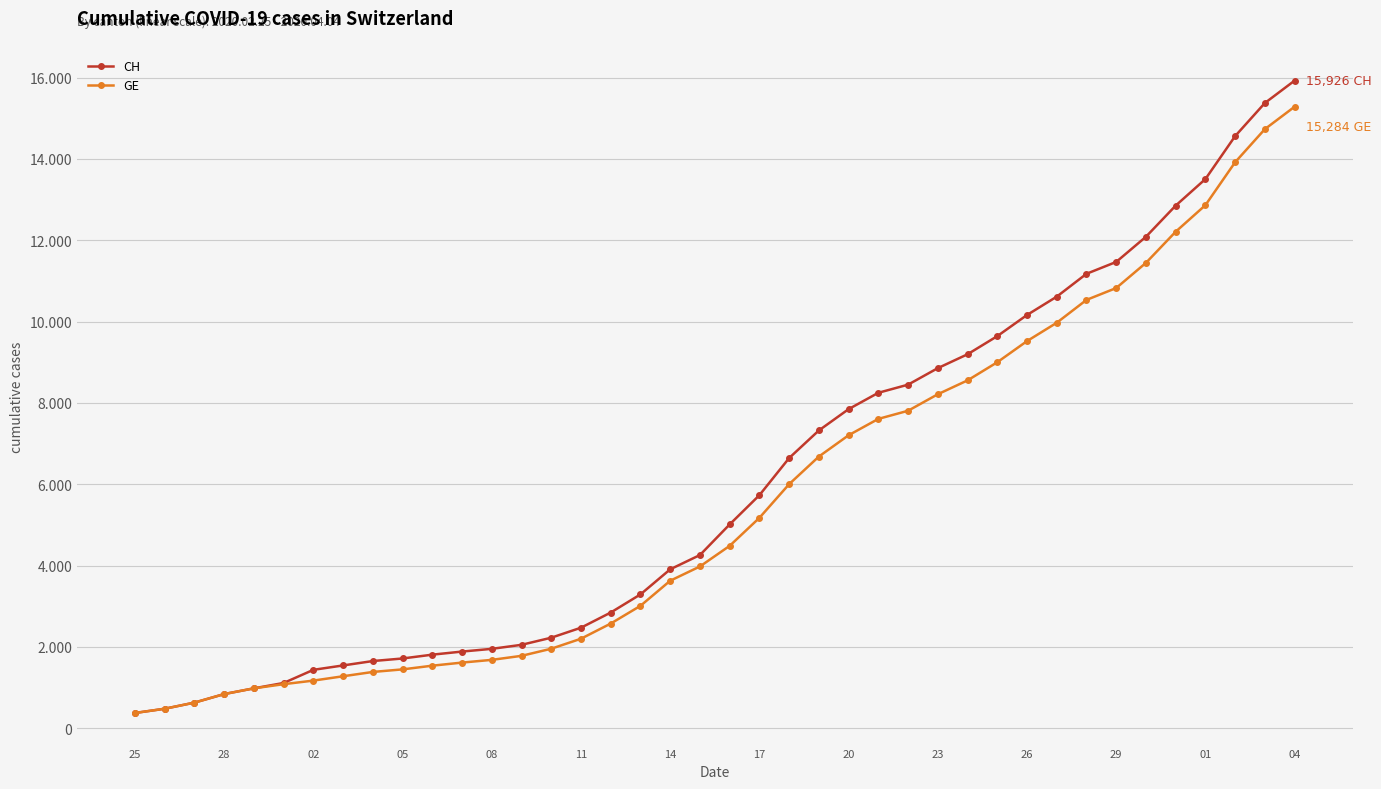

What is the sum of all CH values?

242133